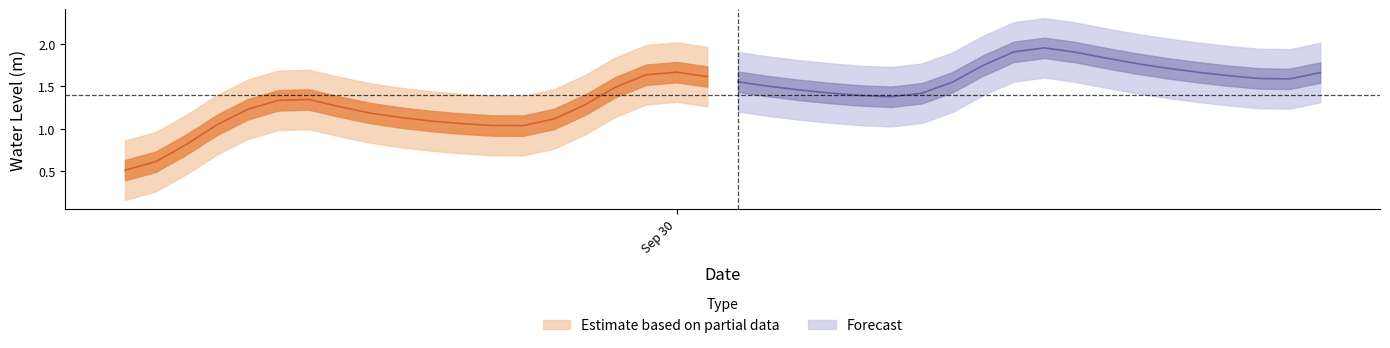

What is the difference between the maximum and minimum values?

1.4